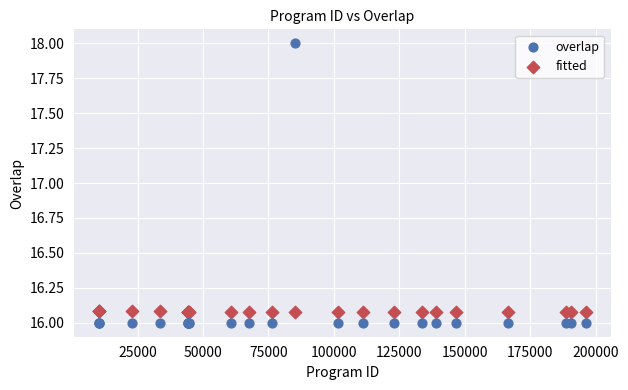

What are all the series names shown in the legend?

overlap, fitted